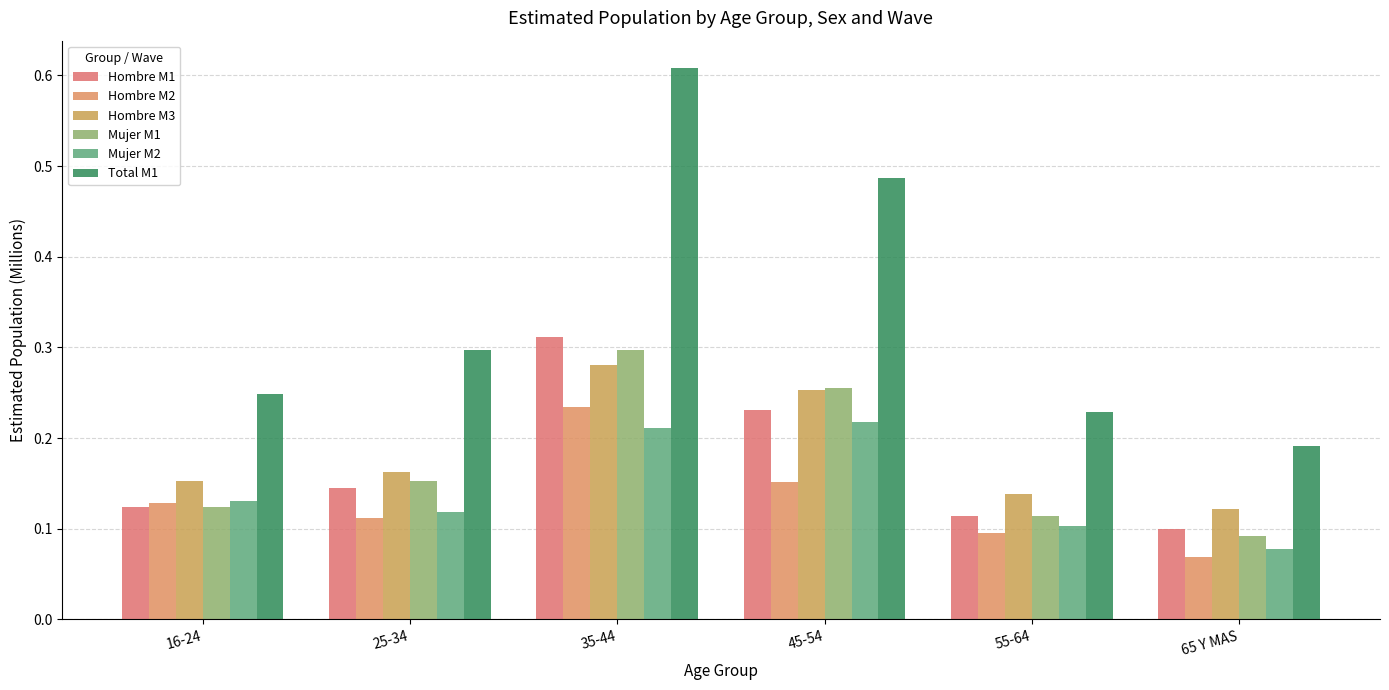

What are all the series names shown in the legend?

Hombre M1, Hombre M2, Hombre M3, Mujer M1, Mujer M2, Total M1